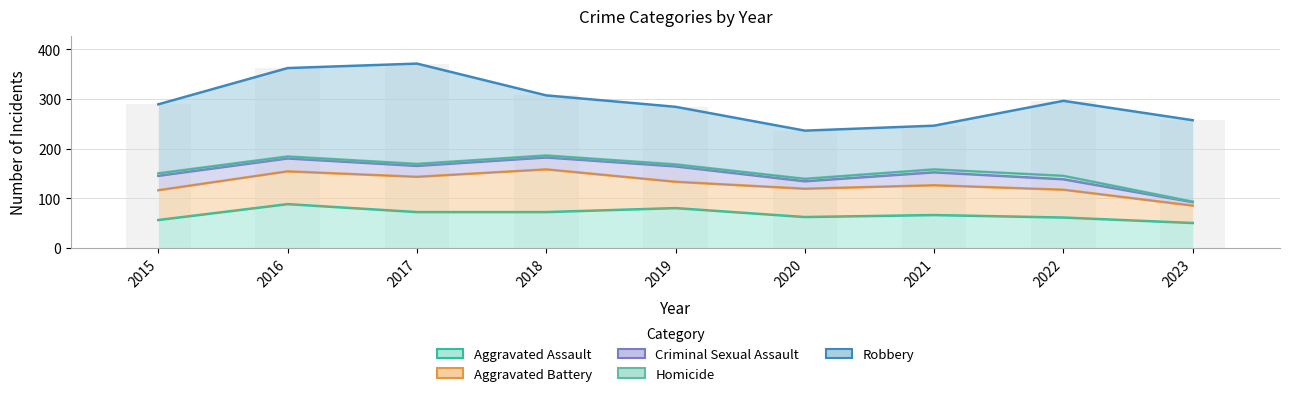

What are all the series names shown in the legend?

Aggravated Assault, Aggravated Battery, Criminal Sexual Assault, Homicide, Robbery